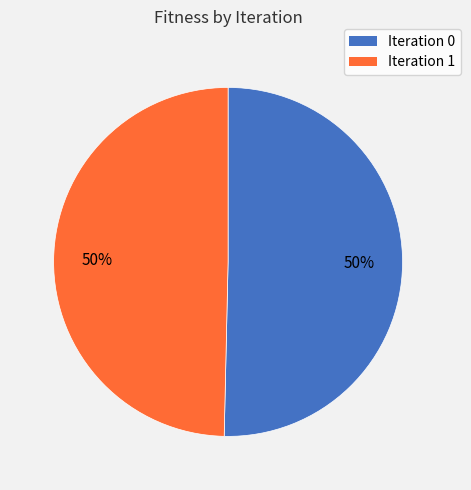

To the nearest percent, what percentage of the pie is Iteration 1?

50%